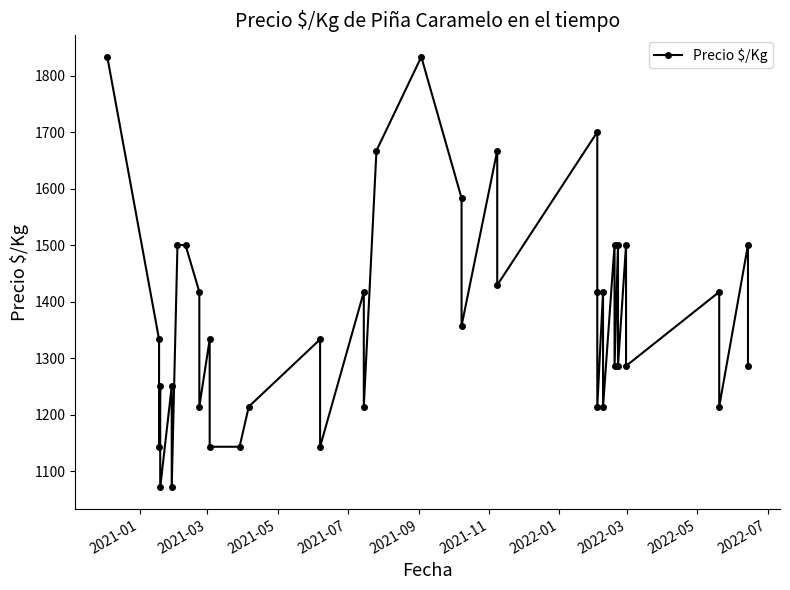

What position from the left is 2021-03?

2